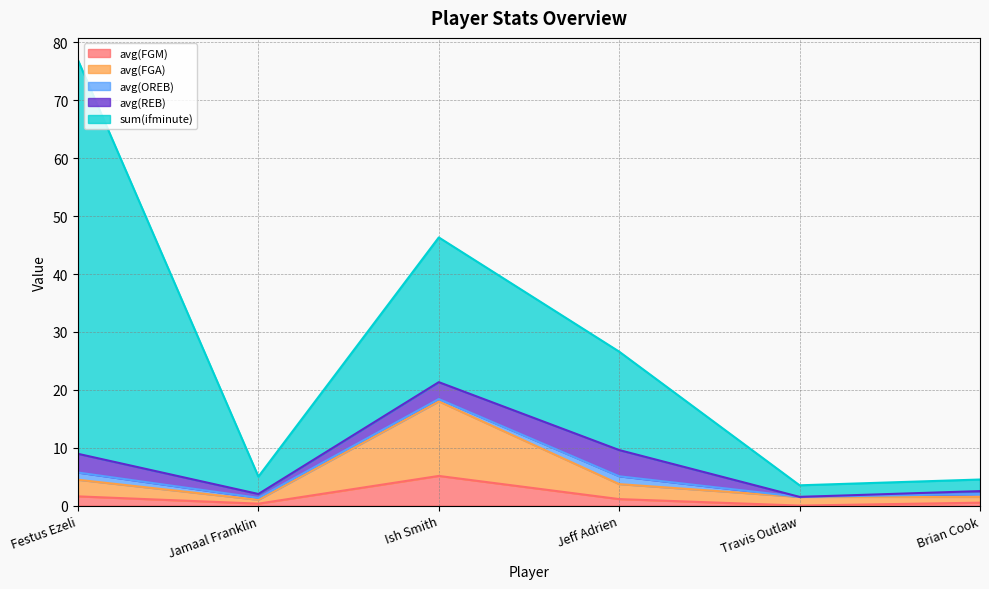

What is the sum of all sum(ifminute) values?

117.0